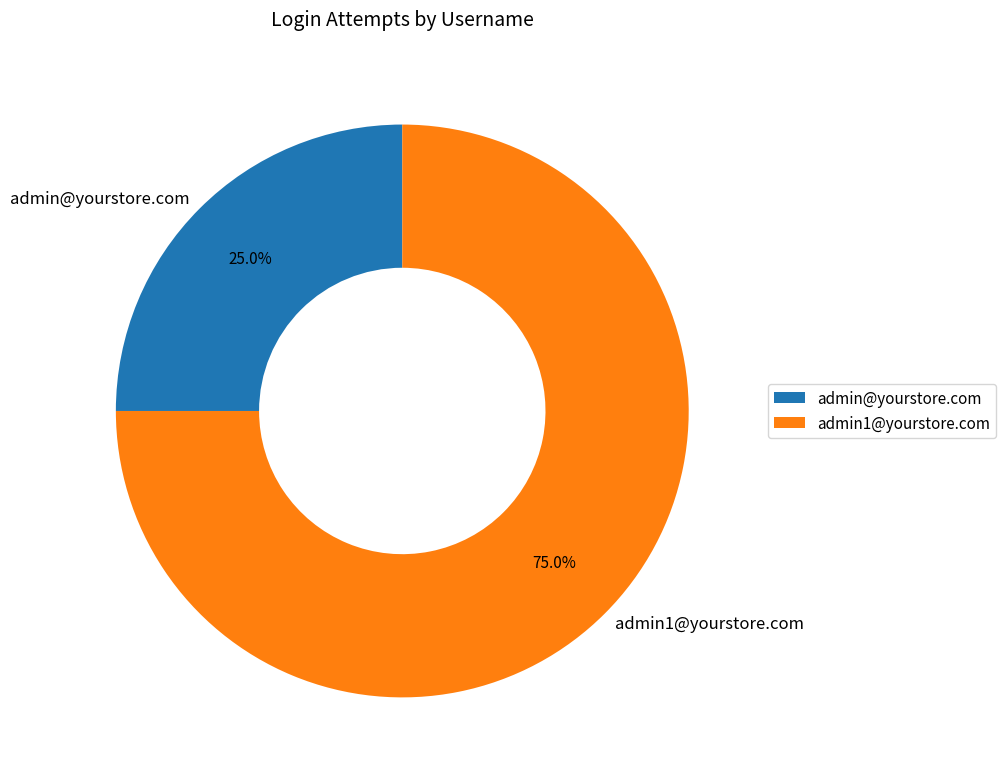

To the nearest percent, what portion does admin@yourstore.com represent?

25%